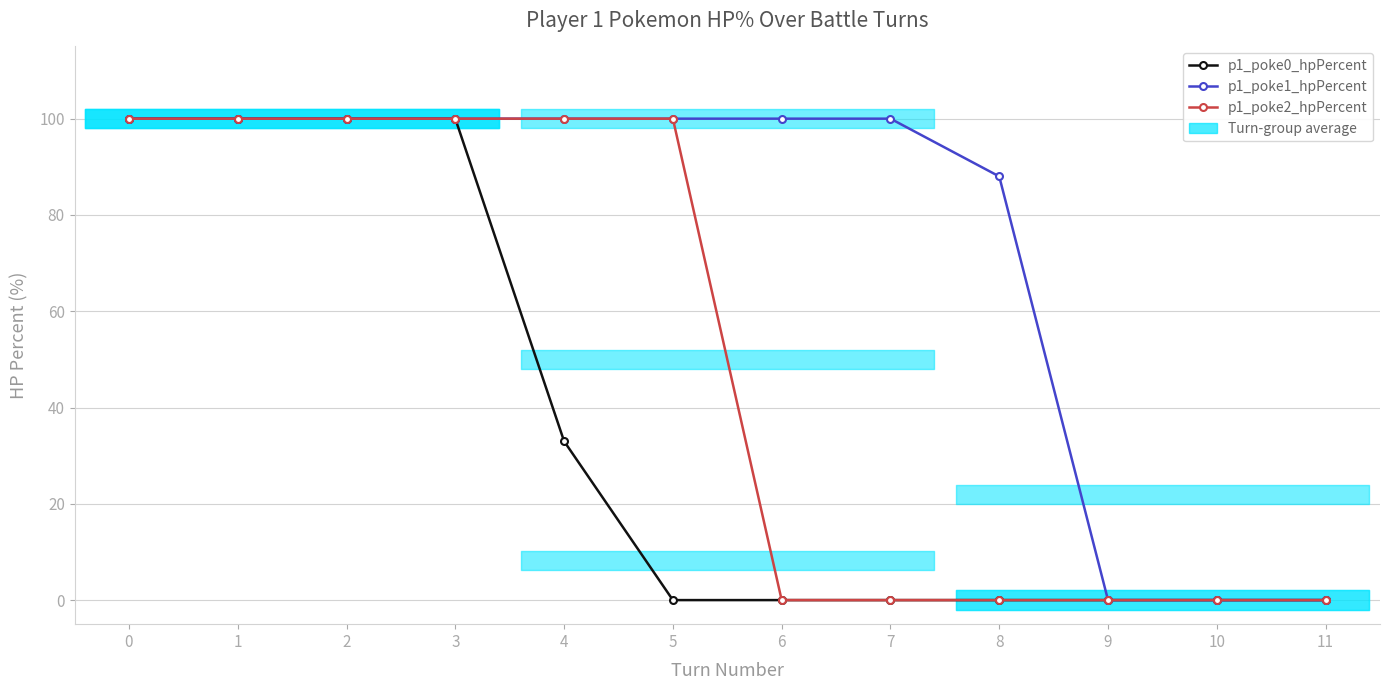

True or false: p1_poke0_hpPercent and p1_poke2_hpPercent intersect in this chart.

False